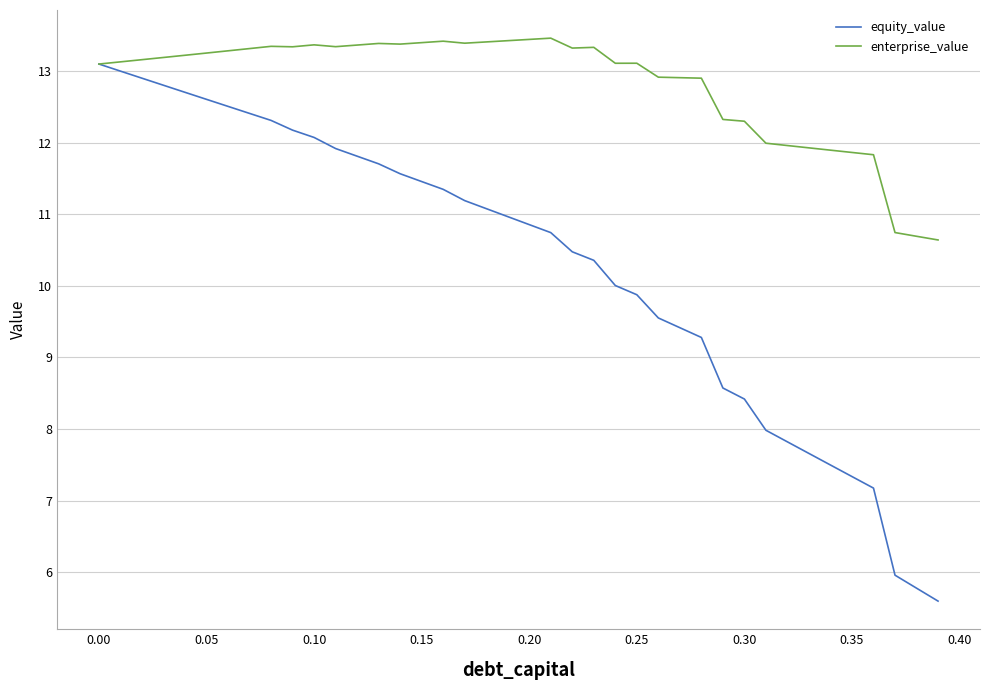

Which series has the largest range (max minus min)?

equity_value